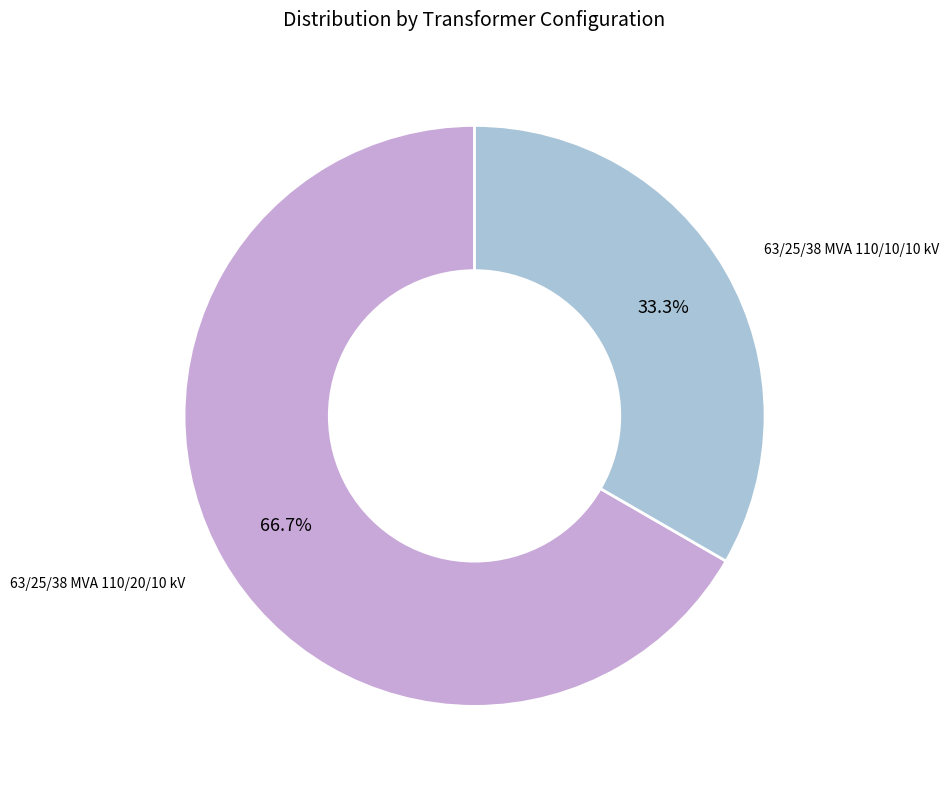

Does any single category account for the majority?

Yes